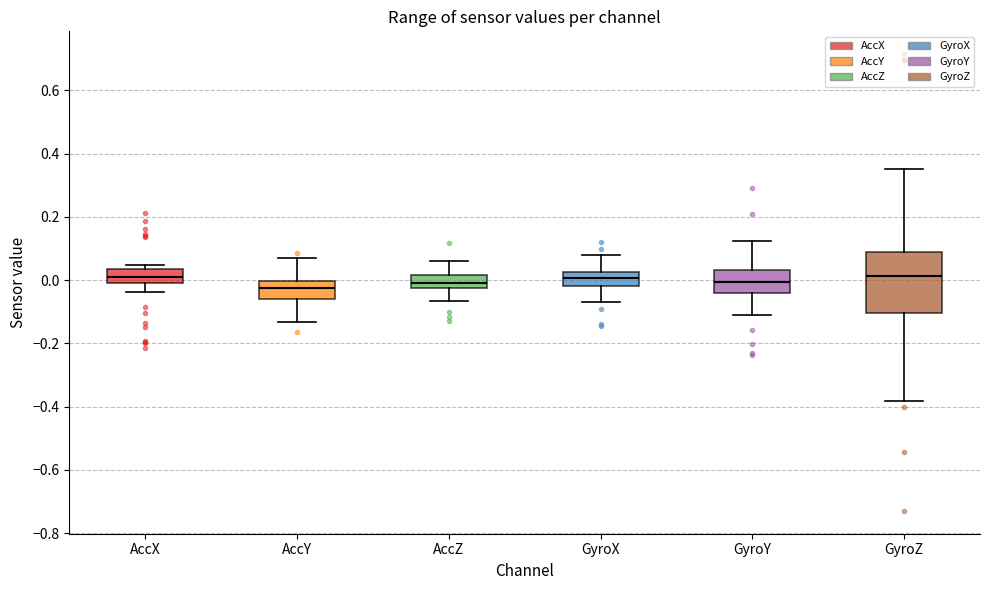

Reading left to right, transcribe this box plot: for each box, give where its median line is, the range the box spans, and where its two whiskers end, as read against the y-axis. The values are not printed on the chart, so give them approximately, as read against the axis.

AccX: median 0.00, box -0.02 to 0.04, whiskers -0.04 to 0.04 (just above the box's upper edge)
AccY: median -0.02, box -0.06 to 0.00, whiskers -0.14 to 0.06
AccZ: median 0.00, box -0.02 to 0.02, whiskers -0.06 to 0.06
GyroX: median 0.00, box -0.02 to 0.02, whiskers -0.06 to 0.08
GyroY: median 0.00, box -0.04 to 0.04, whiskers -0.12 to 0.12
GyroZ: median 0.02, box -0.10 to 0.08, whiskers -0.38 to 0.36